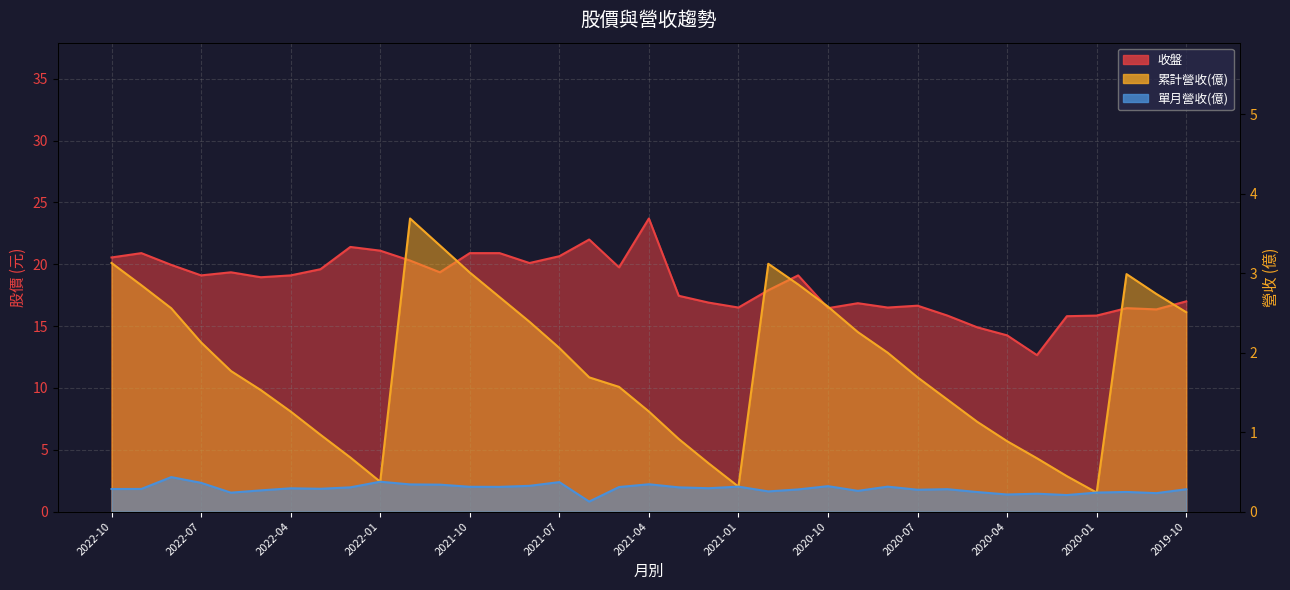

What position from the left is 2020-12?

23